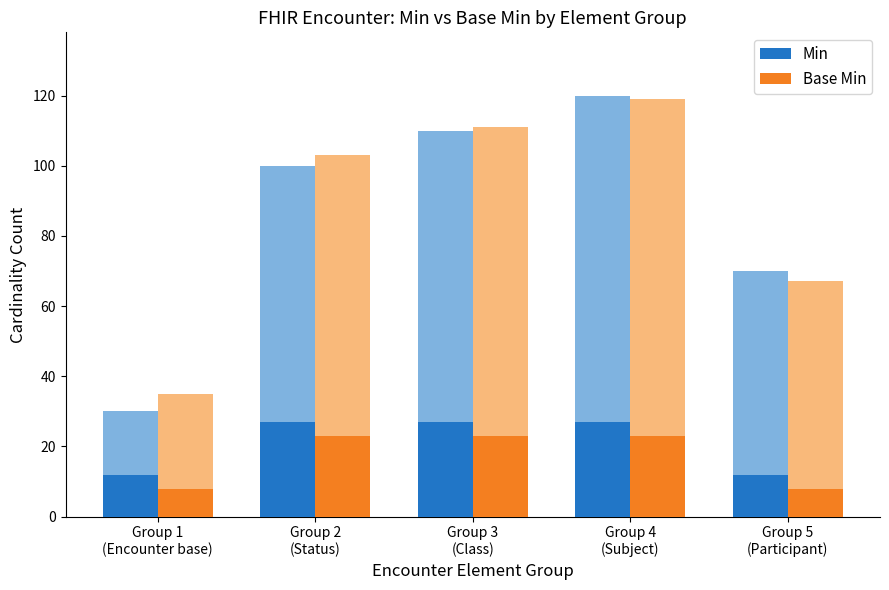

List the series in order of their overall mean, lowest first.

Base Min, Min